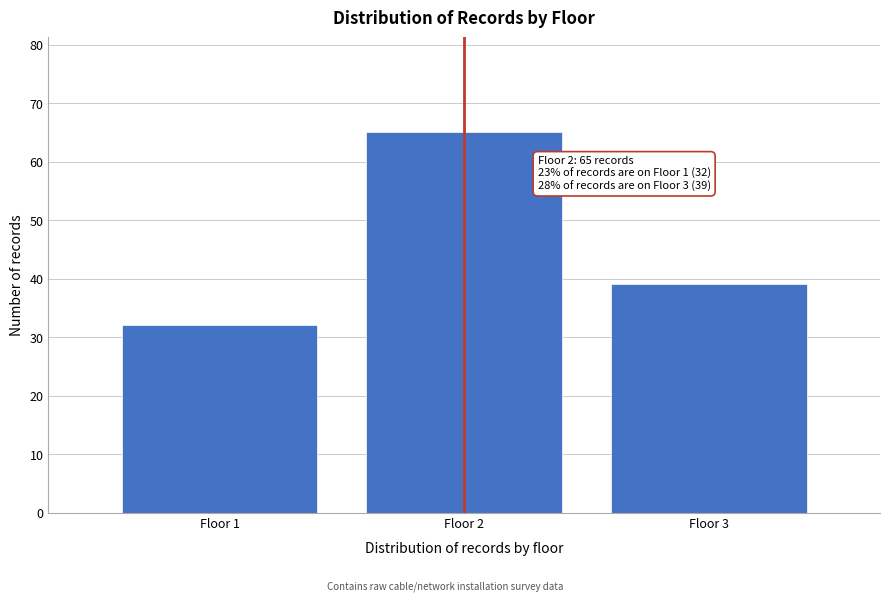

Over which range of the x-axis is the bar tallest?

1.5 to 2.5